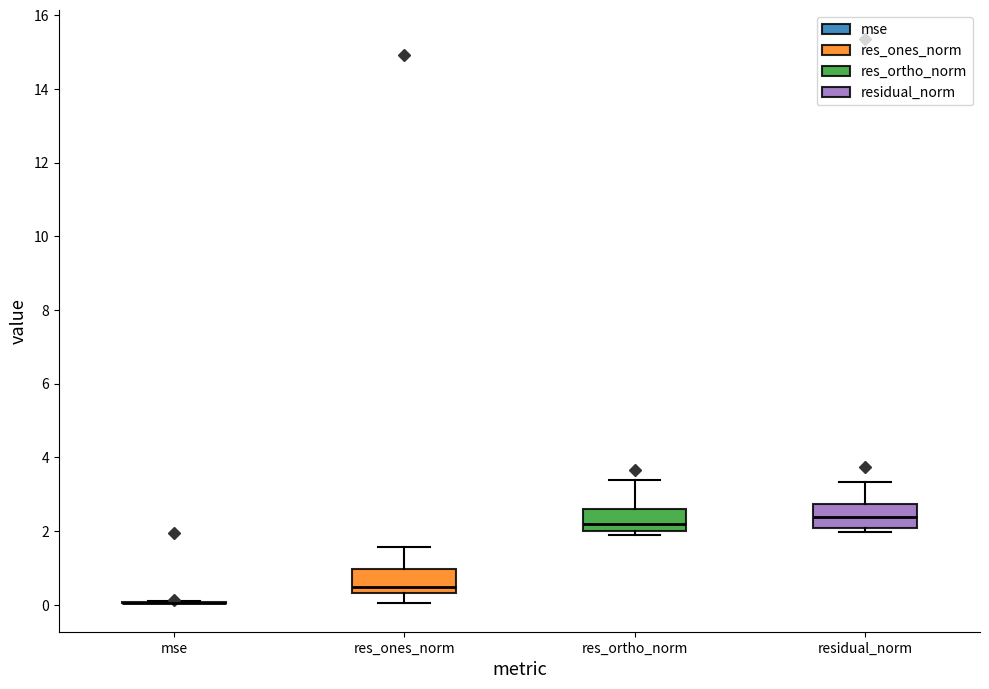

Where is the upper edge of the box for res_ortho_norm on the y-axis? The values are not printed on the chart, so give them approximately, as read against the axis.

2.6